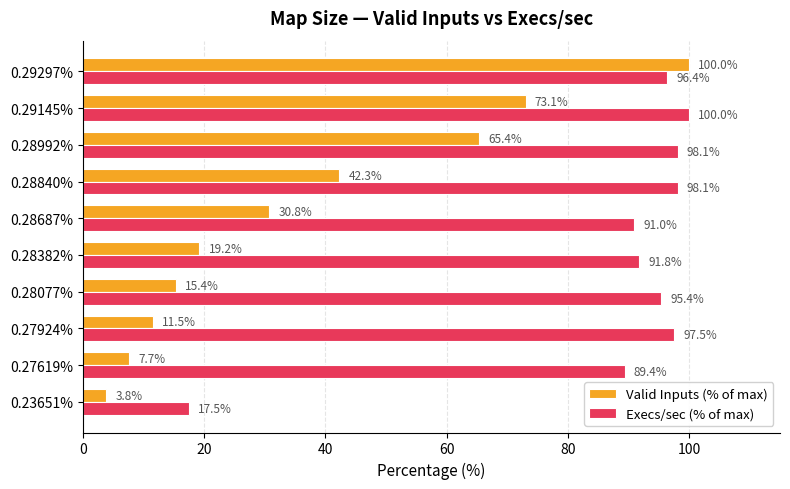

What is the difference between the maximum and minimum values in the Valid Inputs (% of max) series?

96.2